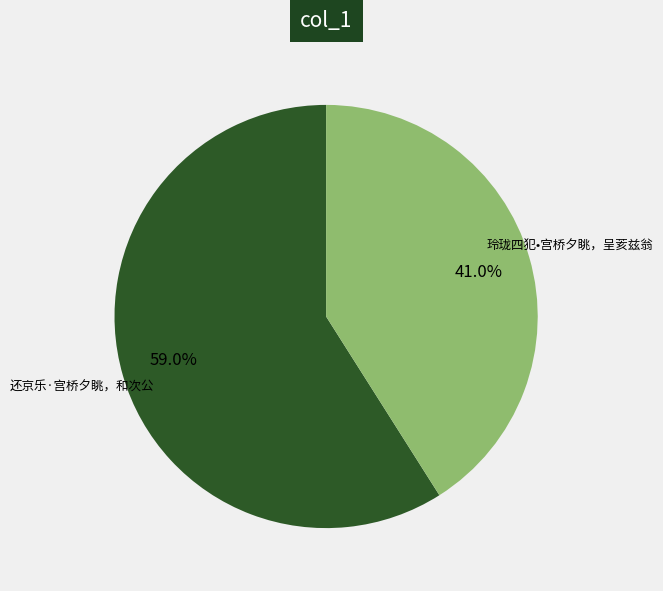

Which slice is the largest?

还京乐·宫桥夕眺，和次公